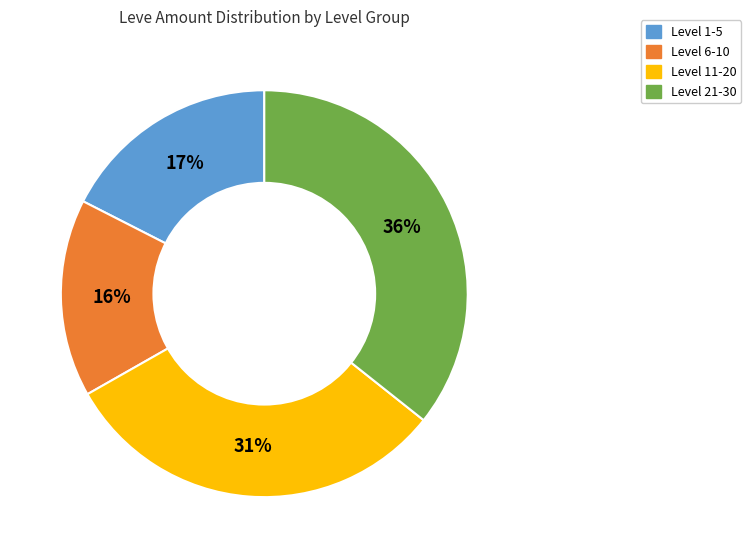

Is there a majority slice in this chart?

No